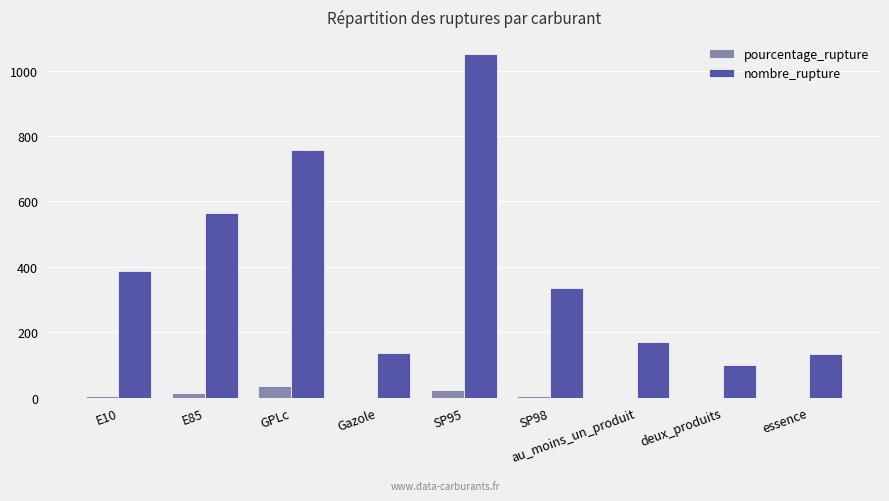

True or false: nombre_rupture has a value of 163.2 at E10.

False